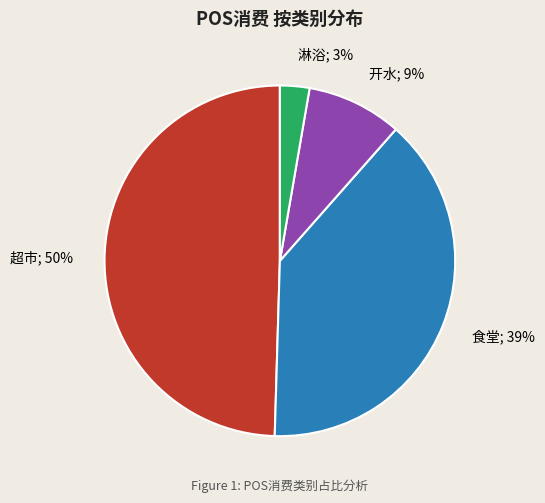

How many segments does this pie chart have?

4